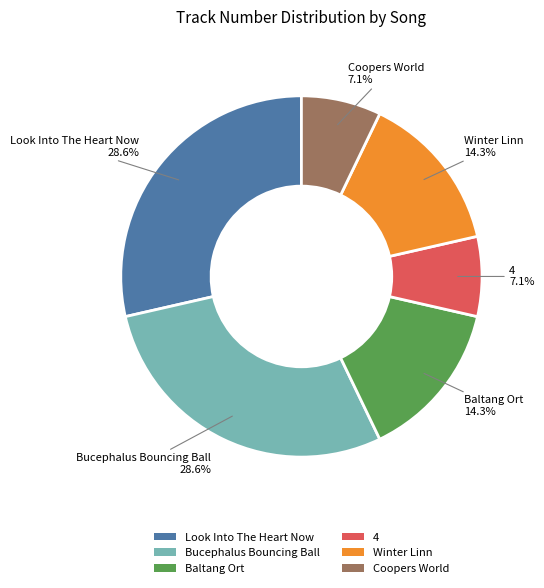

Count the number of slices in the pie.

6